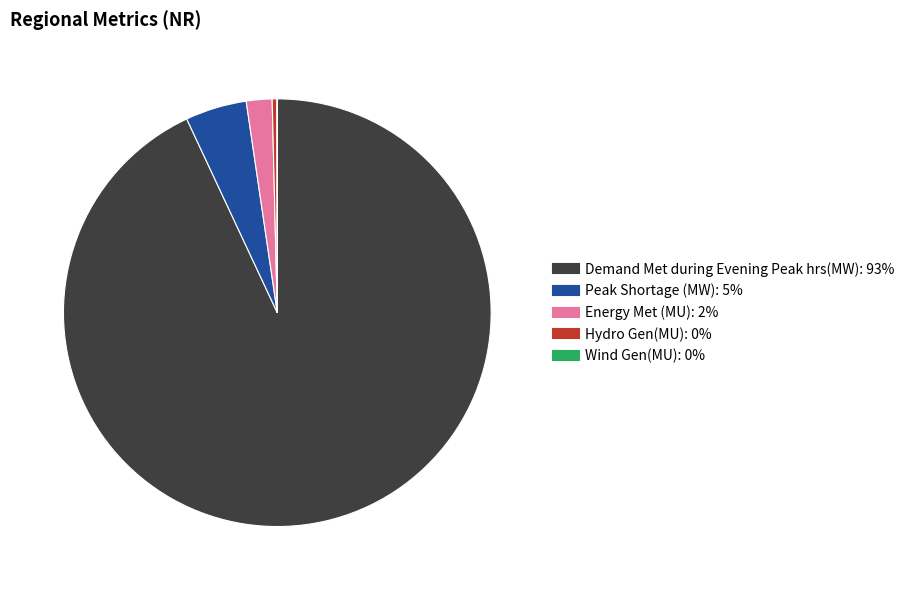

Which category has the biggest portion of the pie?

Demand Met during Evening Peak hrs(MW)